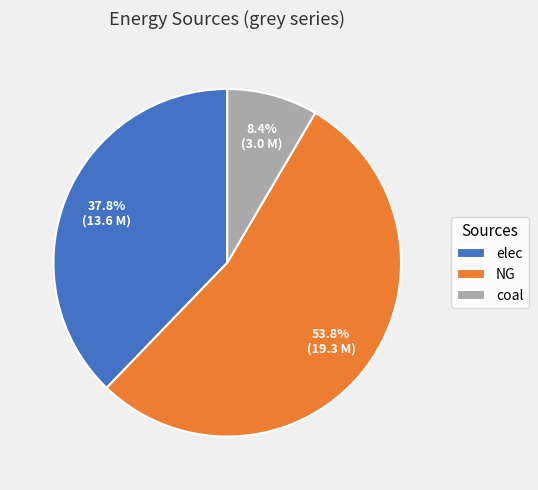

Which category has the biggest portion of the pie?

NG